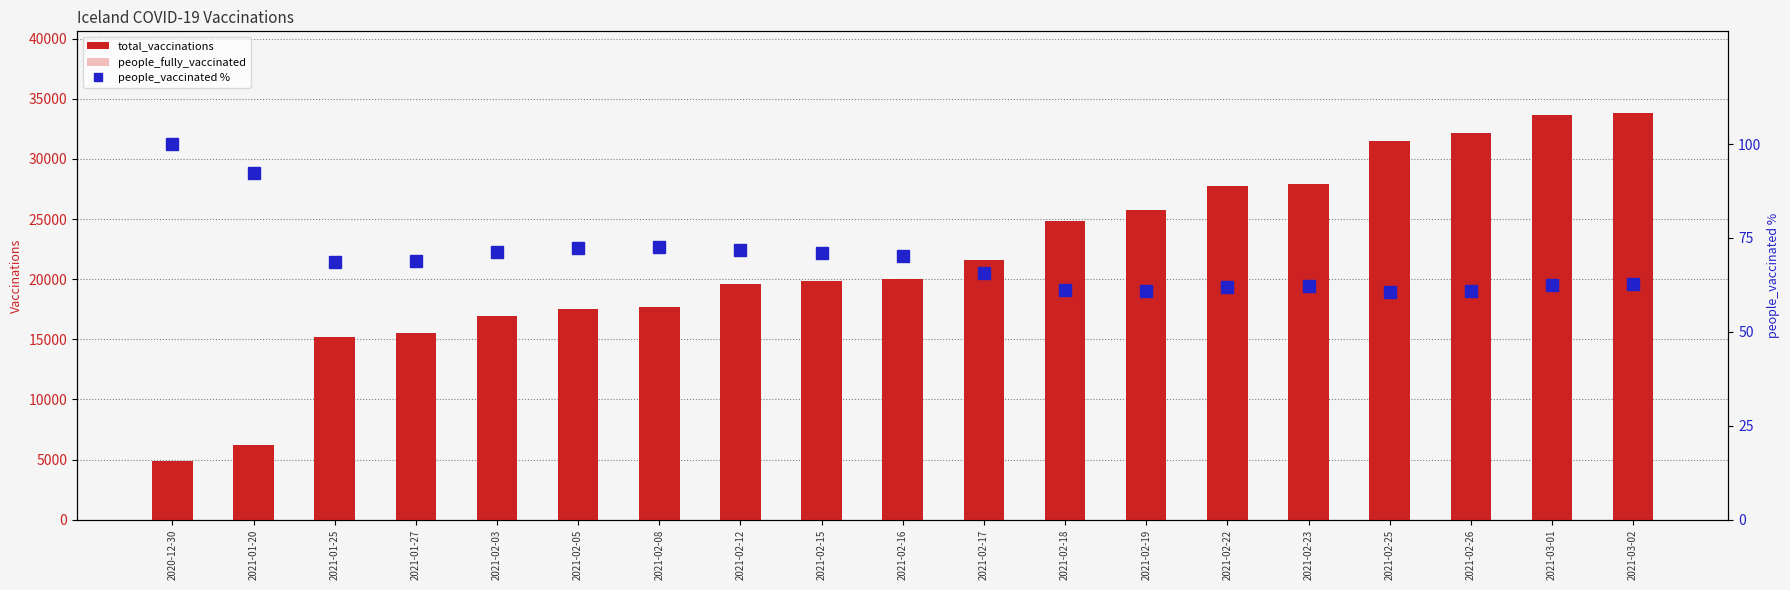

How many series are shown in this chart?

3